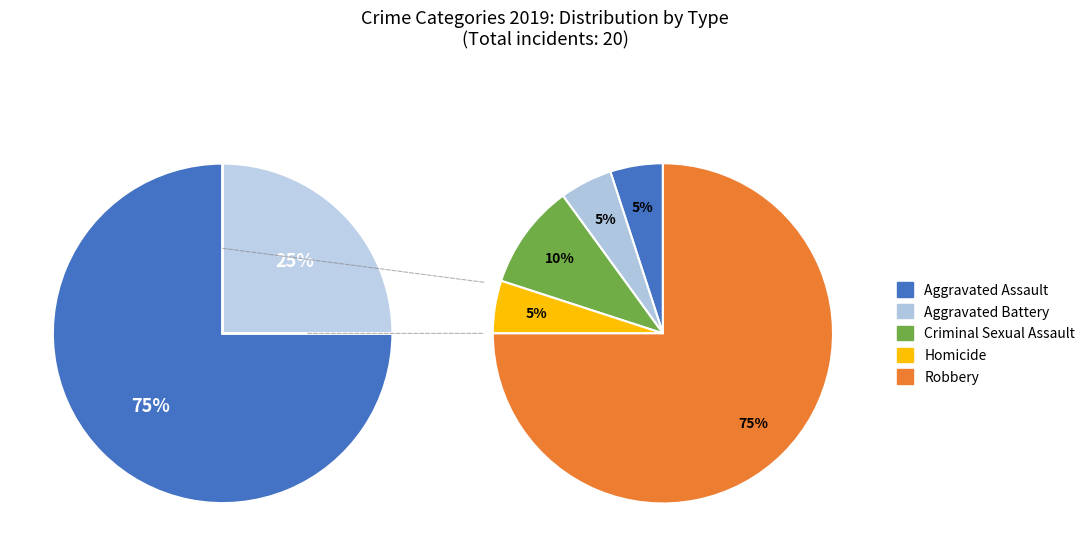

How many slices are in this pie chart?

5